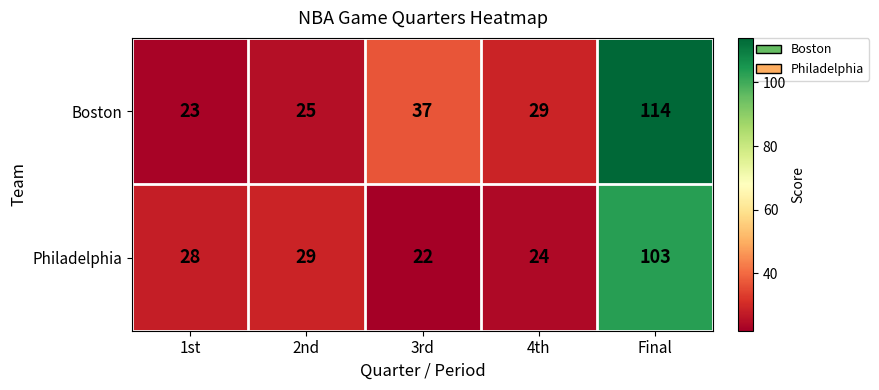

What is the difference between the highest and lowest values at 3rd?

15